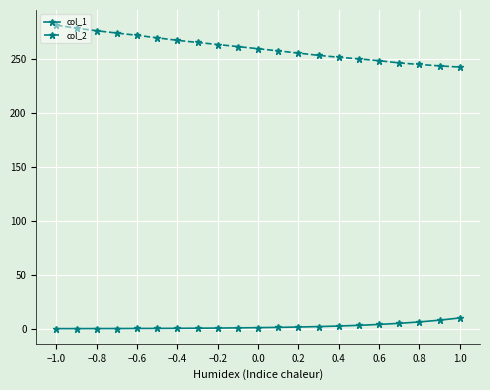

What is the difference between the maximum and second lowest values in the col_2 series?

37.7